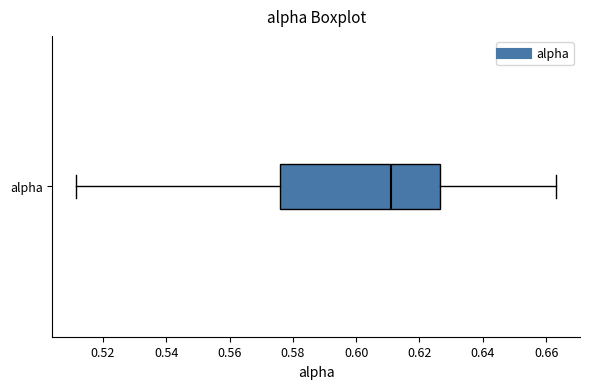

Transcribe this box plot: give where the median line is, the range the box spans, and where the two whiskers end, as read against the x-axis. The values are not printed on the chart, so give them approximately, as read against the axis.

median 0.612, box 0.576 to 0.626, whiskers 0.512 to 0.664